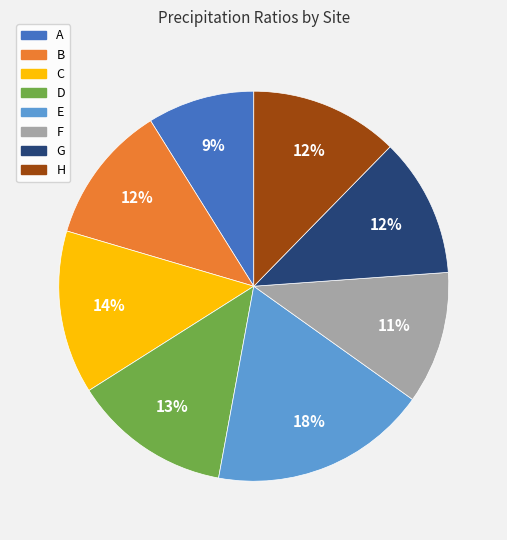

Between B and D, which is larger?

D